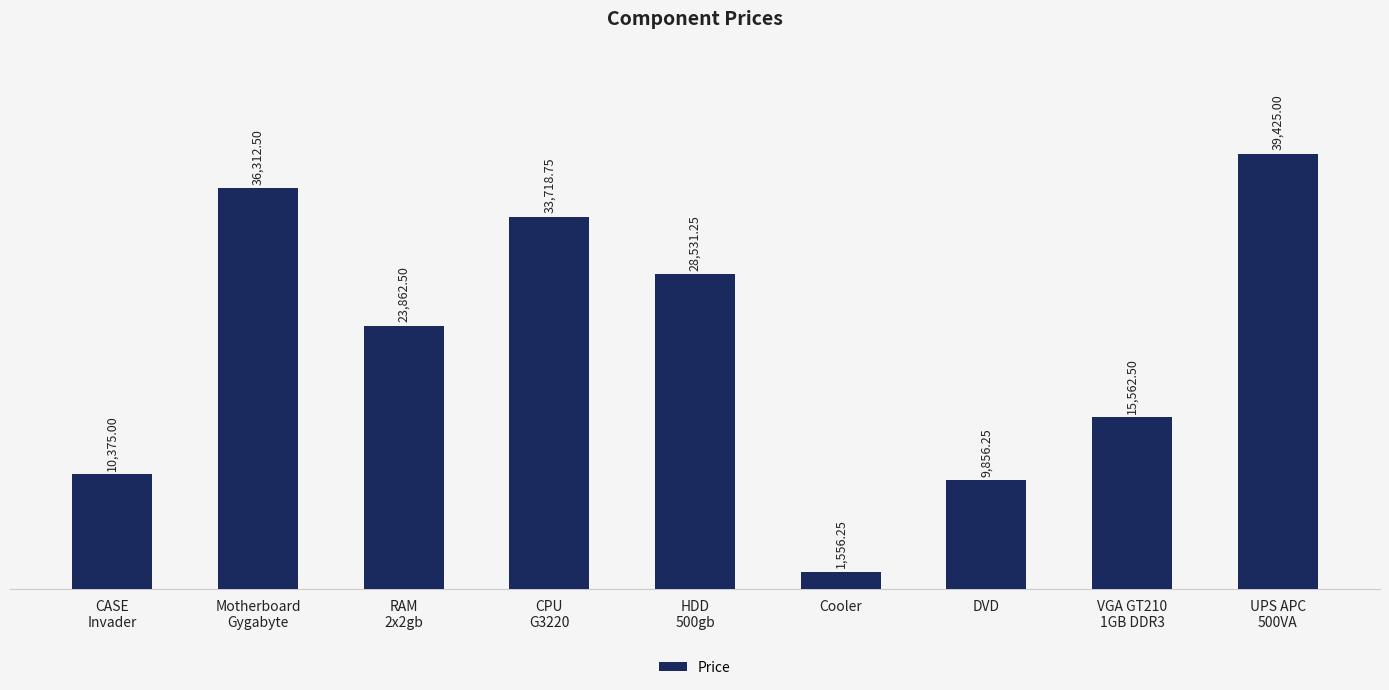

At which label does the data first exceed 23862?

Motherboard
Gygabyte